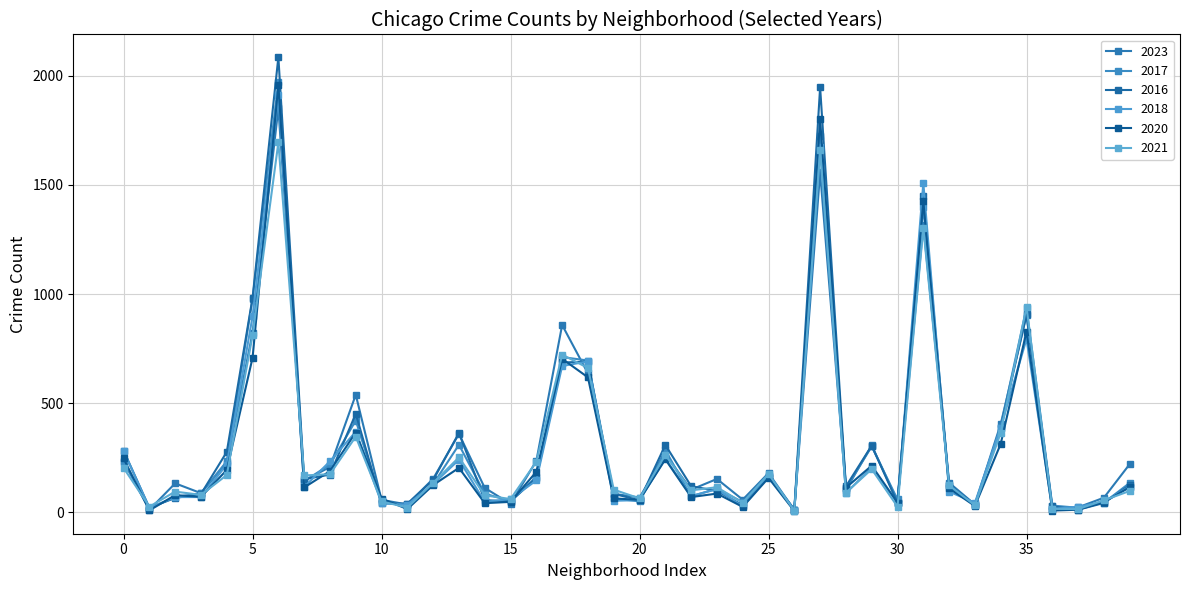

True or false: 2017 has more than 1 interior local peaks.

True